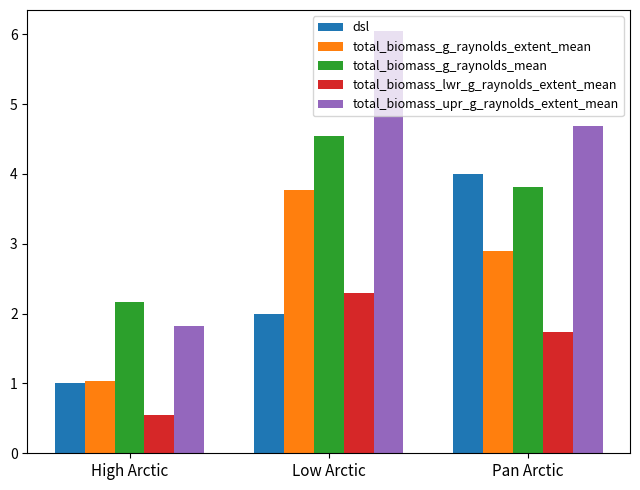

Reading right to left, what are all the values shown in this chart?

dsl: Pan Arctic=4.0	Low Arctic=2.0	High Arctic=1.0
total_biomass_g_raynolds_extent_mean: Pan Arctic=2.9	Low Arctic=3.8	High Arctic=1.0
total_biomass_g_raynolds_mean: Pan Arctic=3.8	Low Arctic=4.5	High Arctic=2.2
total_biomass_lwr_g_raynolds_extent_mean: Pan Arctic=1.7	Low Arctic=2.3	High Arctic=0.5
total_biomass_upr_g_raynolds_extent_mean: Pan Arctic=4.7	Low Arctic=6.0	High Arctic=1.8